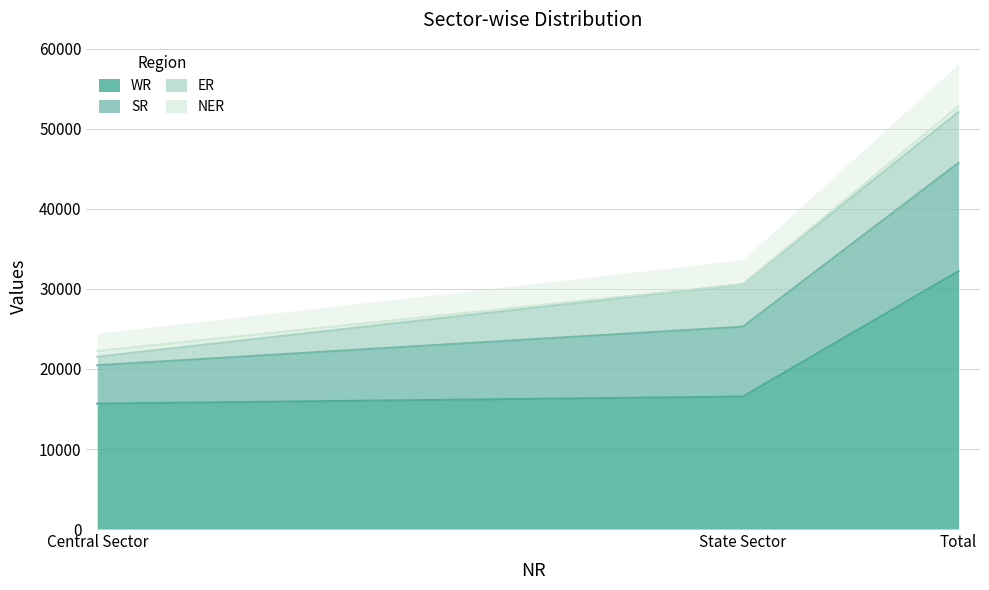

At which category does the chart reach its minimum across all series?

Central Sector